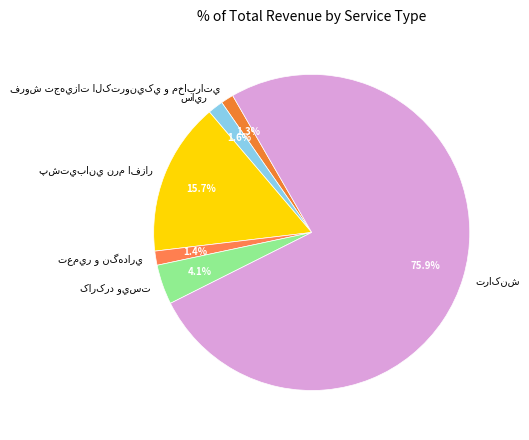

Is there a majority slice in this chart?

Yes